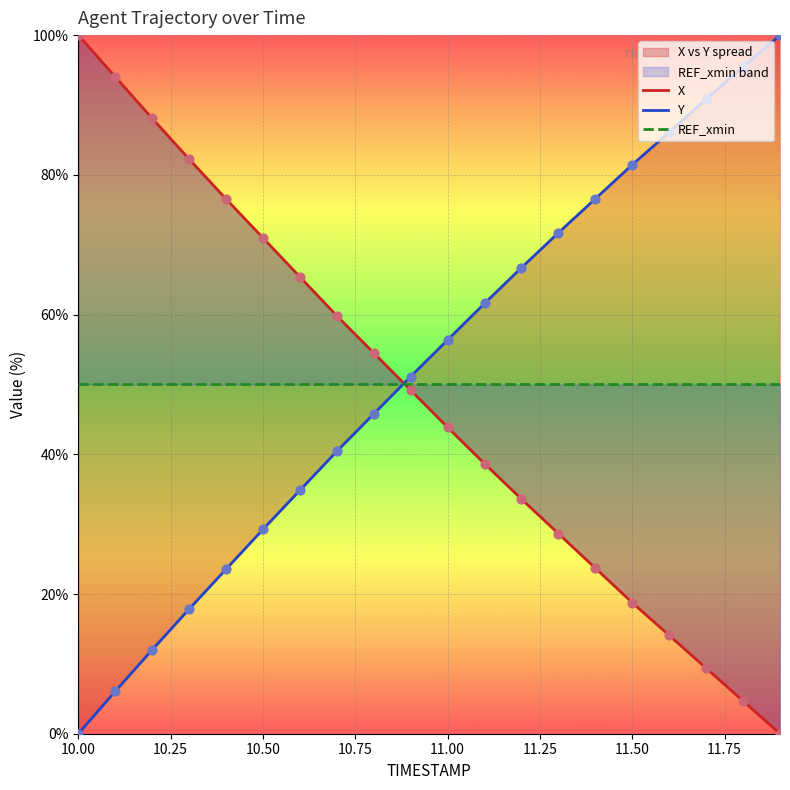

Which series has the largest Y range (max minus min)?

X